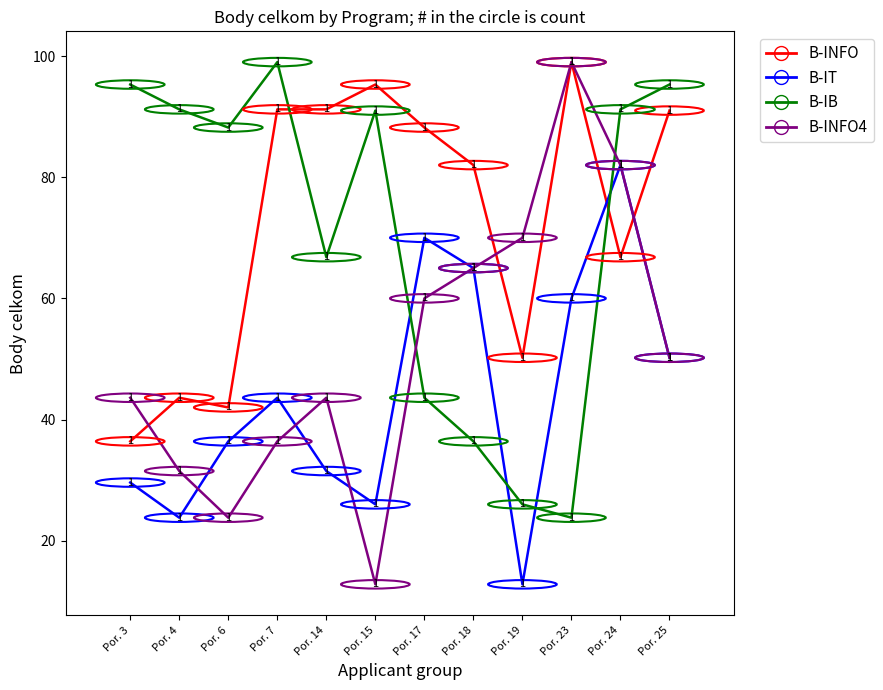

What is the maximum value shown in the chart?

99.0